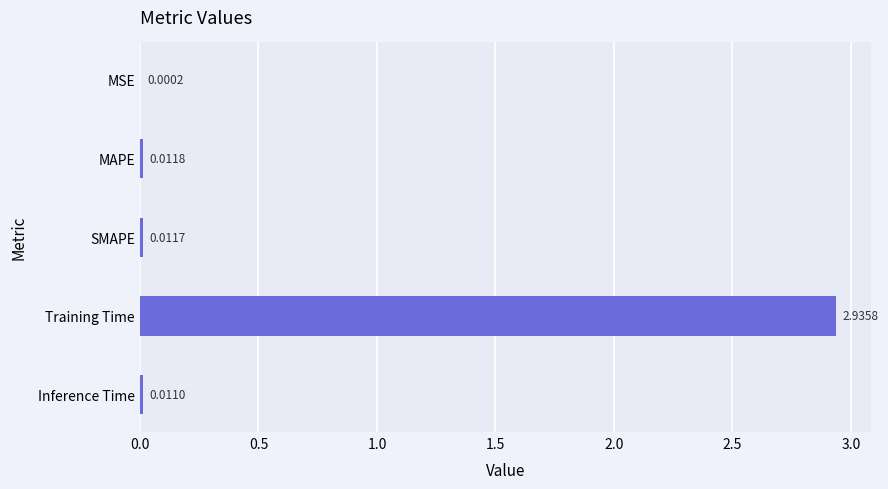

Which label corresponds to the largest value in the chart?

Training Time